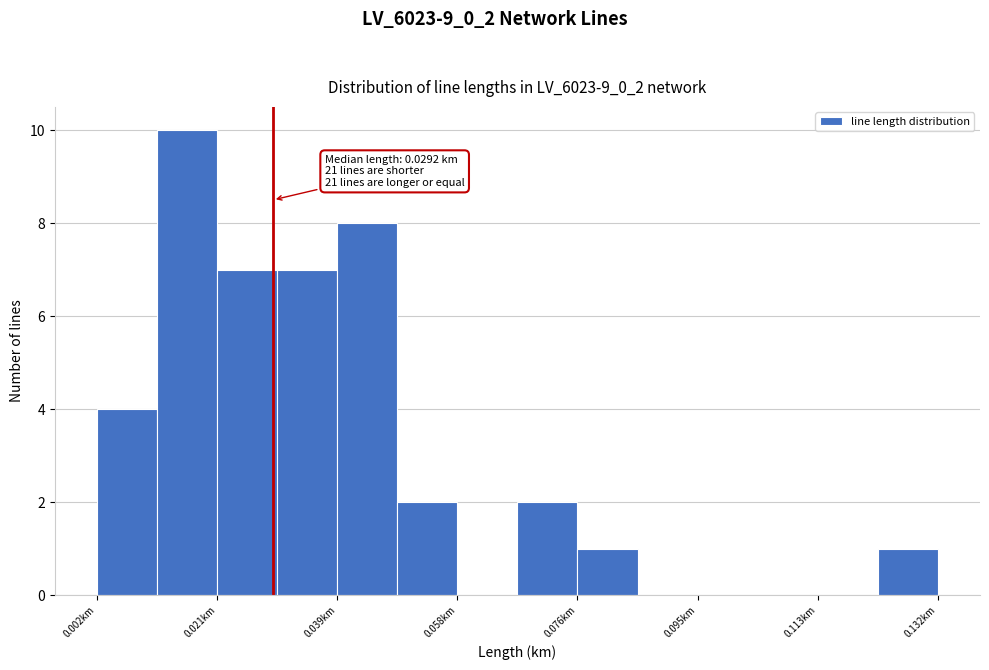

Over which range of the x-axis is the bar tallest?

0.012 to 0.020